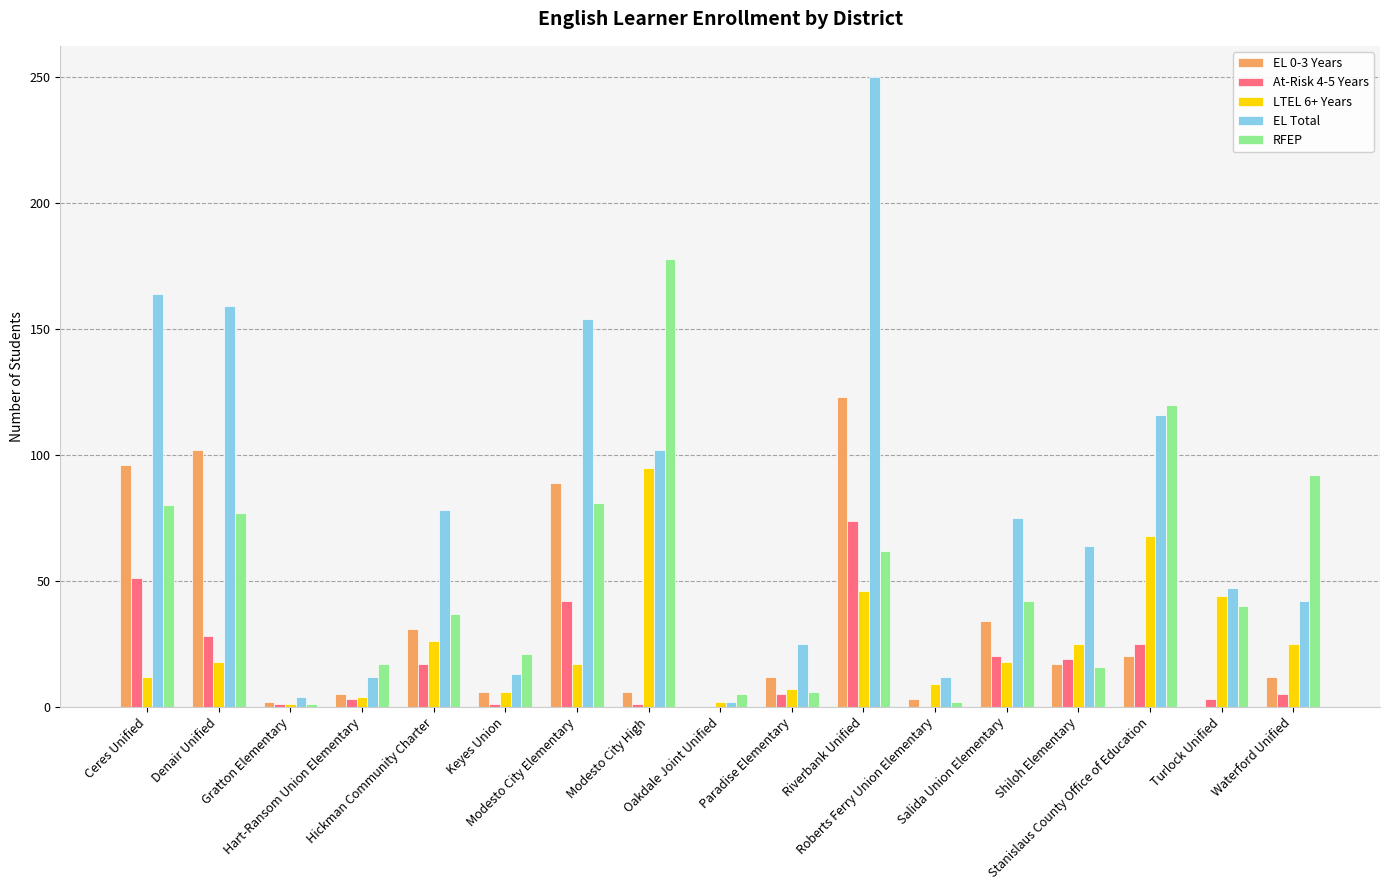

Which label corresponds to the smallest value in the chart?

Oakdale Joint Unified